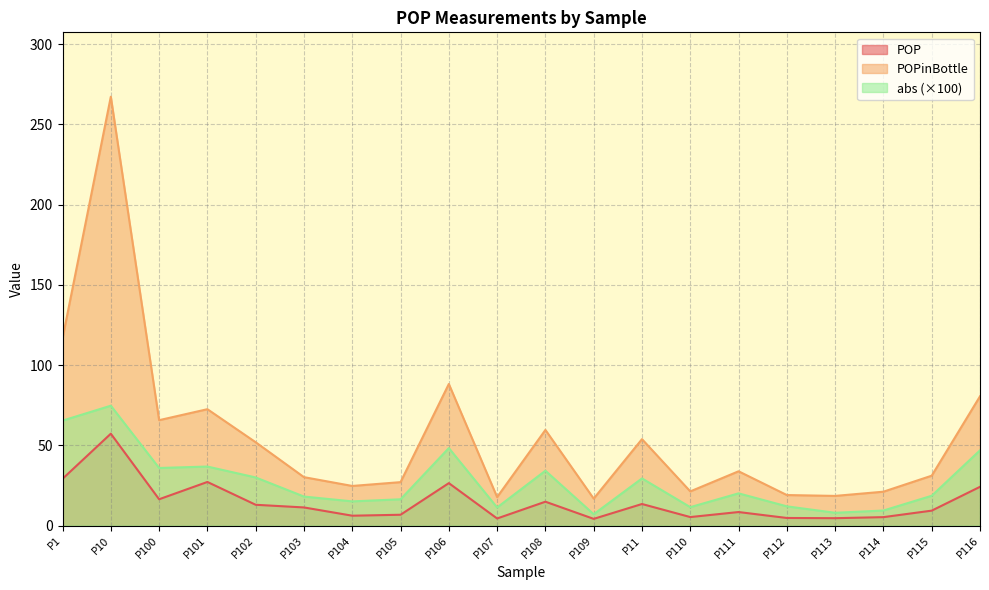

At which label is POPinBottle closest to 142?

P1